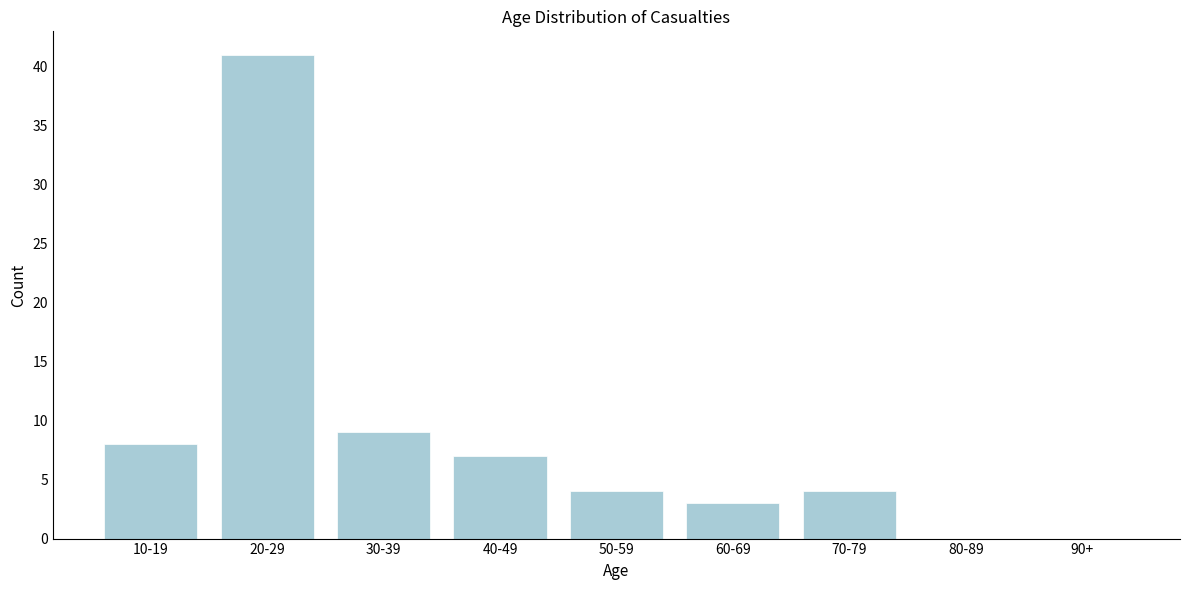

Reading right to left, transcribe all the data shown in this chart.

90+=0	80-89=0	70-79=4	60-69=3	50-59=4	40-49=7	30-39=9	20-29=41	10-19=8